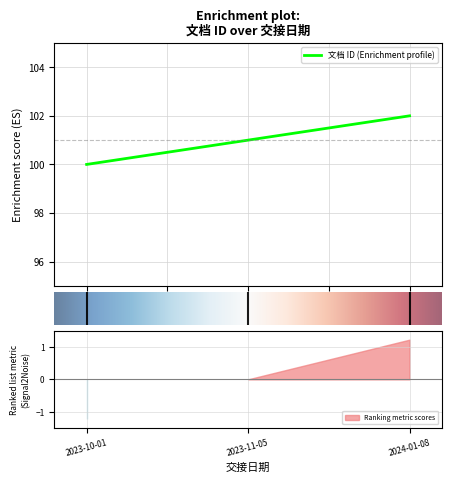

True or false: the data shows 138 at 0.0.

False